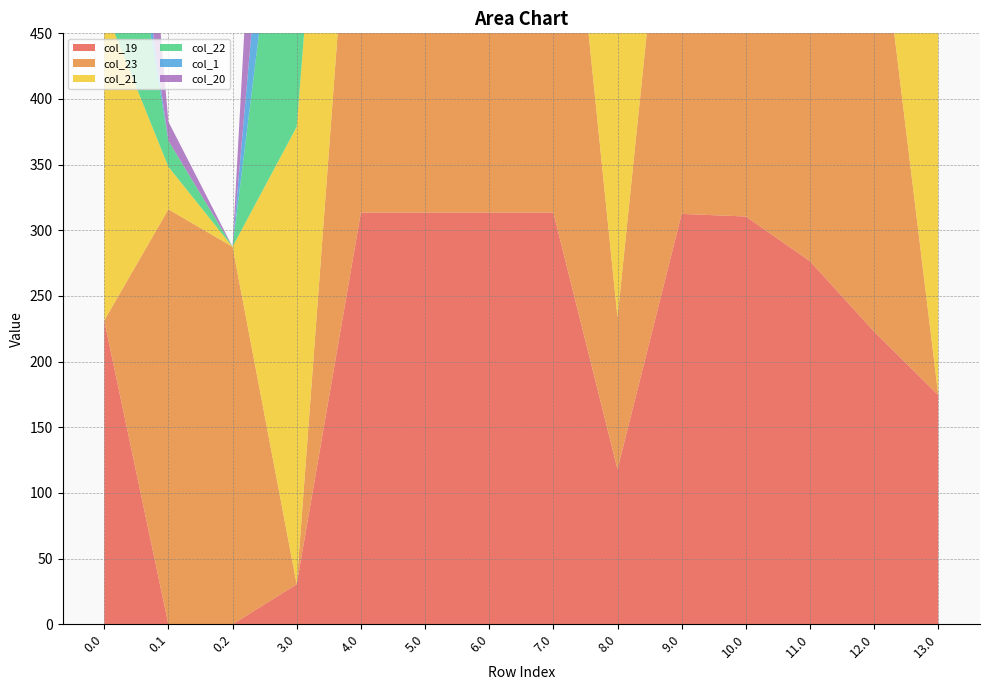

Reading left to right, extract all data points from this chart.

col_19: 0.0=231.3	0.1=0.0	0.2=0.0	3.0=30.5	4.0=313.5	5.0=313.5	6.0=313.5	7.0=313.5	8.0=118.1	9.0=312.5	10.0=310.5	11.0=276.5	12.0=222.9	13.0=174.5
col_23: 0.0=0.0	0.1=316.0	0.2=287.5	3.0=0.0	4.0=374.4	5.0=374.4	6.0=399.4	7.0=399.4	8.0=115.7	9.0=395.4	10.0=390.0	11.0=353.0	12.0=353.0	13.0=0.0
col_21: 0.0=238.4	0.1=32.4	0.2=0.0	3.0=348.4	4.0=307.4	5.0=307.4	6.0=307.4	7.0=307.4	8.0=356.4	9.0=306.4	10.0=200.3	11.0=216.7	12.0=270.4	13.0=340.4
col_22: 0.0=192.3	0.1=19.9	0.2=0.0	3.0=302.3	4.0=261.3	5.0=261.3	6.0=261.3	7.0=261.3	8.0=310.3	9.0=260.3	10.0=258.3	11.0=224.3	12.0=224.3	13.0=294.3
col_1: 0.0=49.5	0.1=0.0	0.2=0.0	3.0=159.5	4.0=118.5	5.0=118.5	6.0=118.5	7.0=118.5	8.0=167.5	9.0=117.5	10.0=115.5	11.0=81.5	12.0=81.5	13.0=151.5
col_20: 0.0=229.9	0.1=14.5	0.2=0.0	3.0=339.9	4.0=179.8	5.0=179.8	6.0=234.8	7.0=298.9	8.0=347.9	9.0=297.9	10.0=295.9	11.0=261.9	12.0=261.9	13.0=331.9